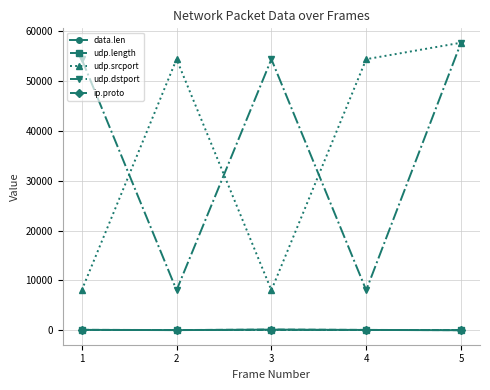

What is the total value across all series at 1?

62623